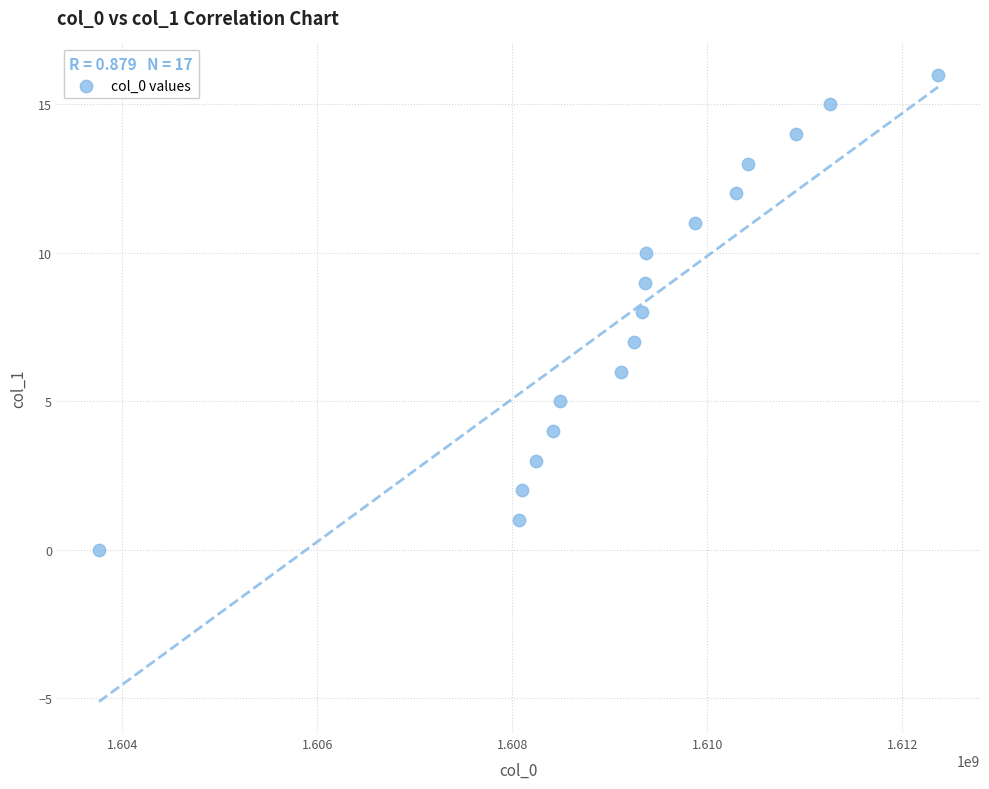

What is the range of X values (max minus min)?

8606059